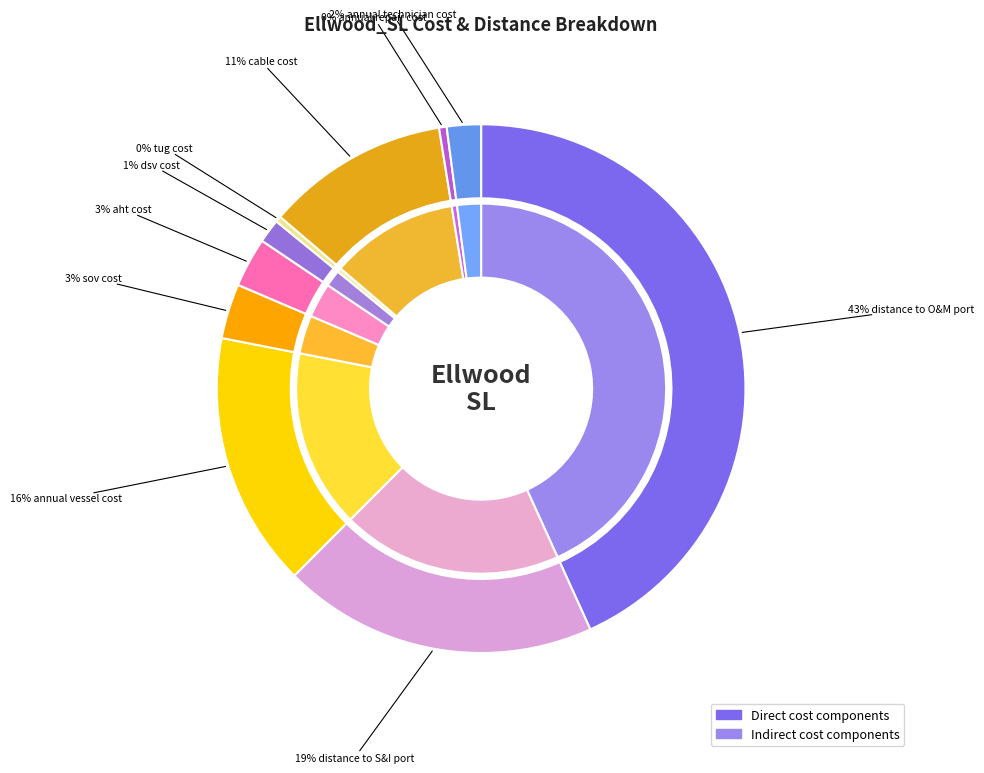

Rank the categories by value from lowest to highest.

tug cost, annual repair cost, dsv cost, annual technician cost, aht cost, sov cost, cable cost, annual vessel cost, distance to S&I port, distance to O&M port